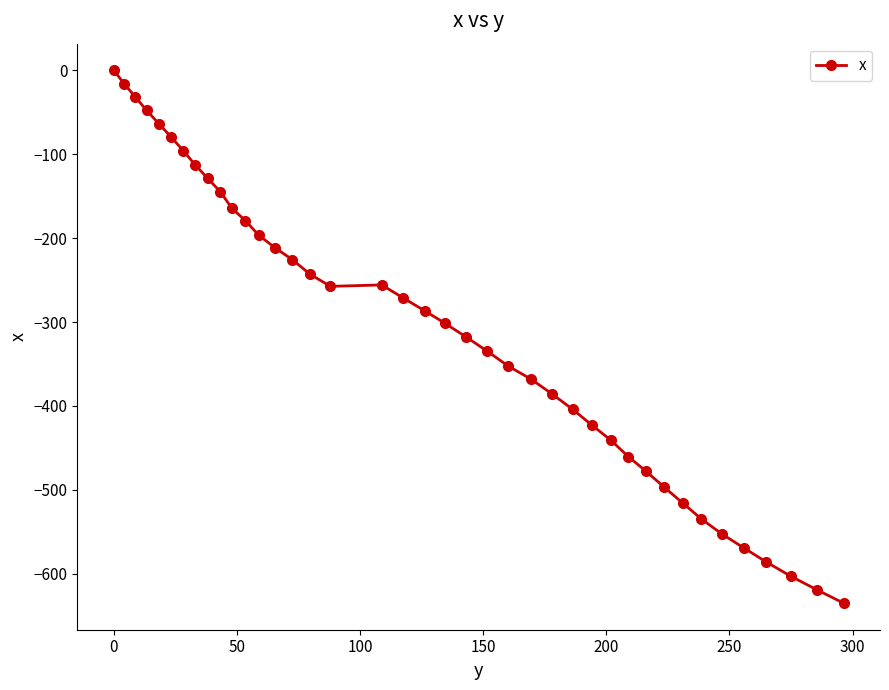

How many lines are shown in the chart?

1